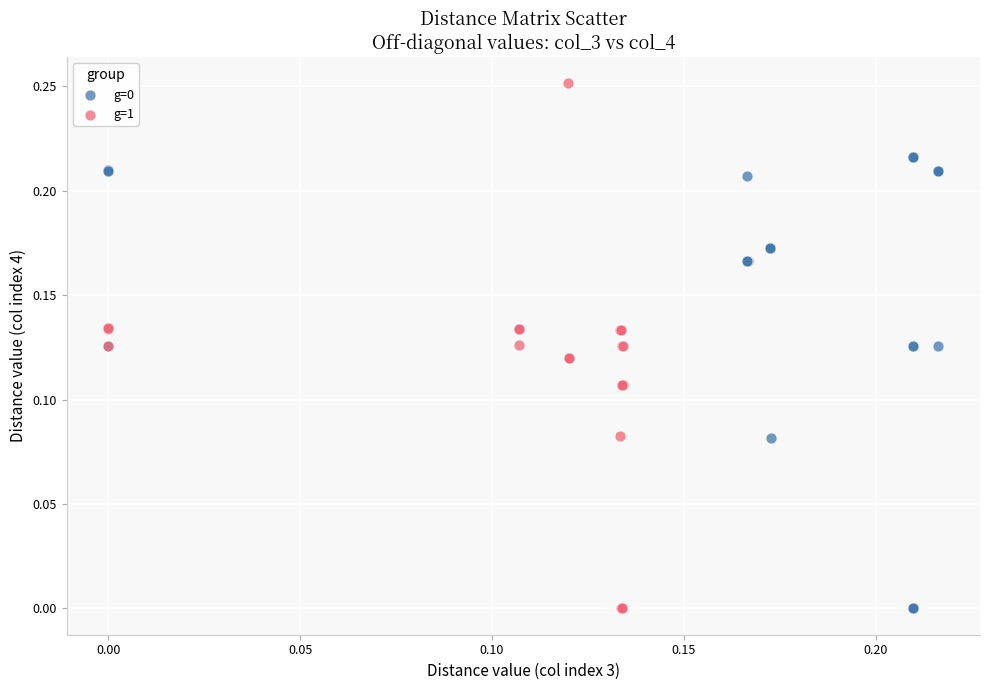

Which series has the widest spread of Y values?

g=1